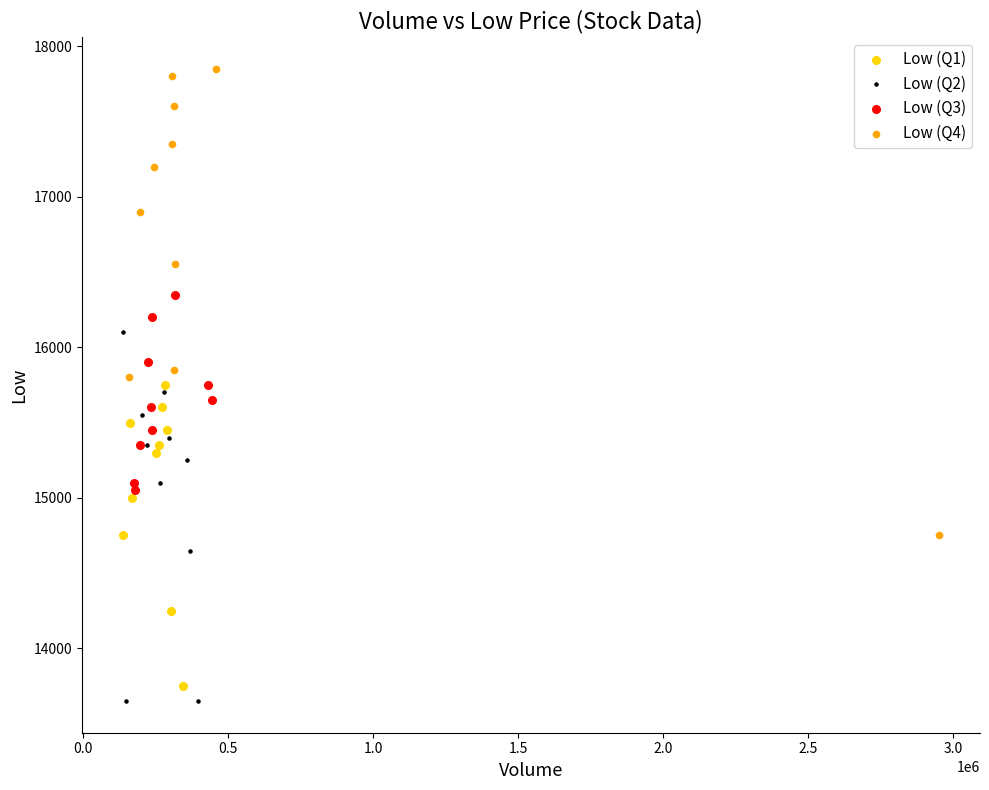

Which series contains the highest Y value?

Low (Q4)